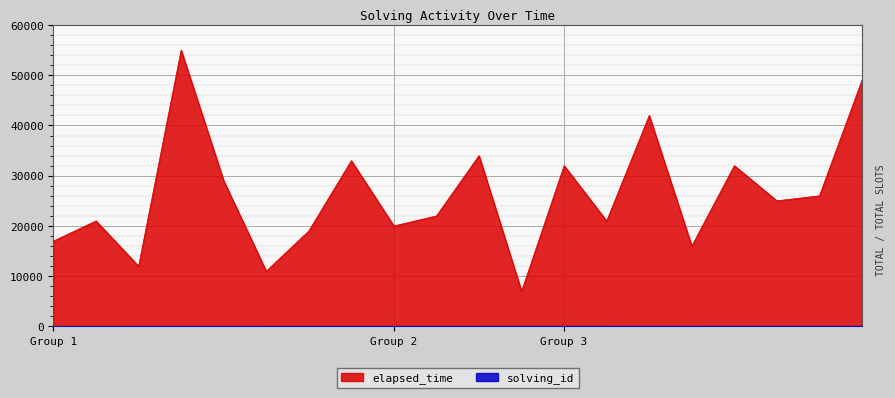

What is the difference between the maximum and minimum values in the elapsed_time series?

48000